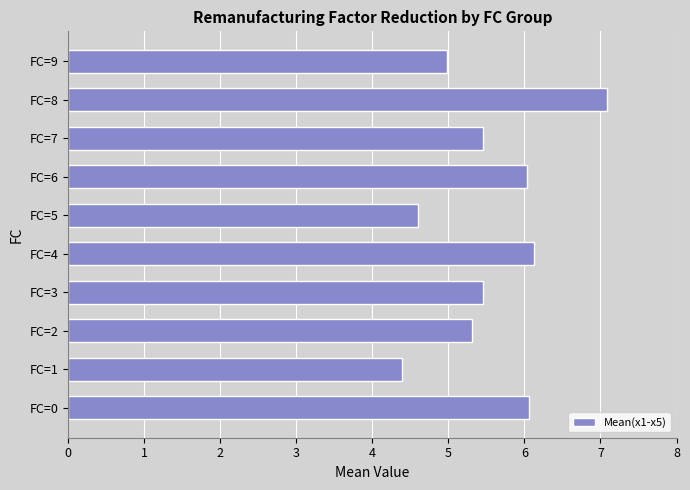

The value at FC=4 is 6.1. True or false?

True